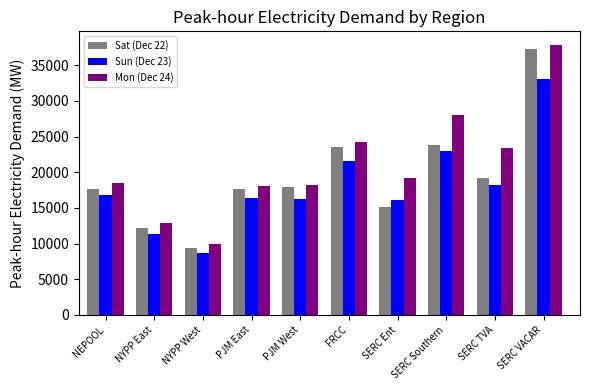

Which category has the lowest value in the Sat (Dec 22) series?

NYPP West